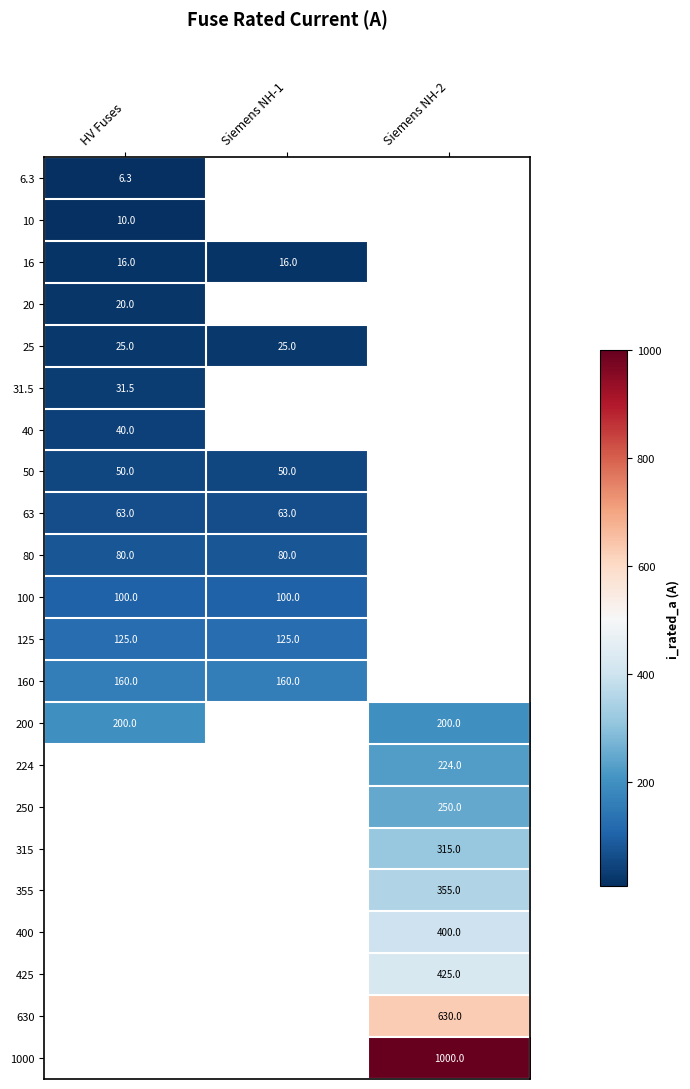

What is the smallest value displayed?

6.3